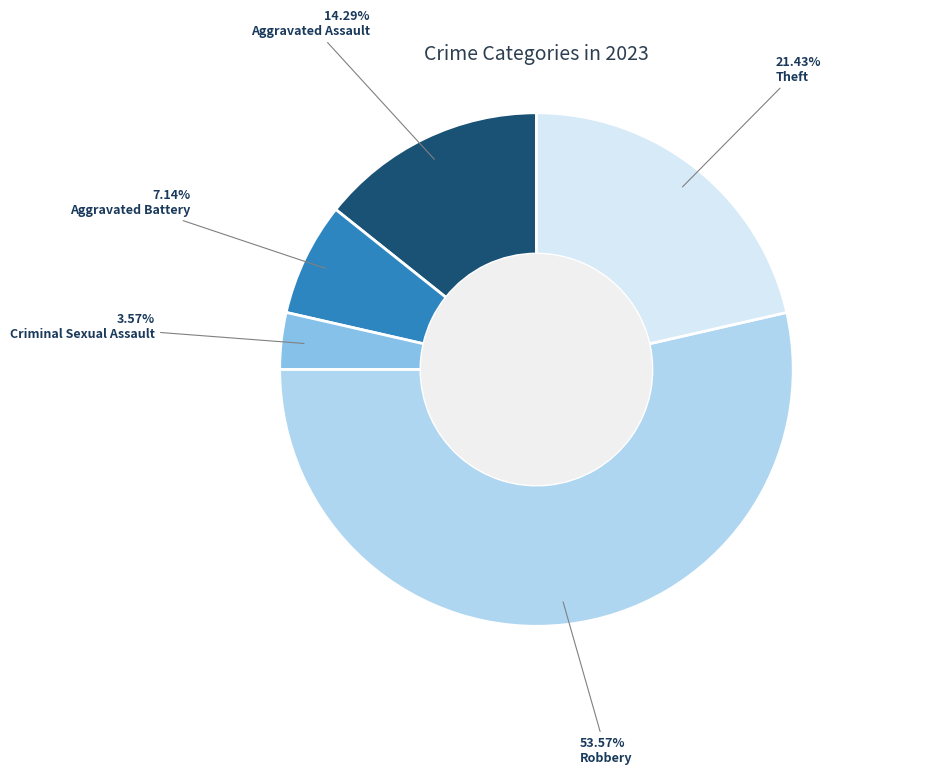

To the nearest percent, what is the difference between the Aggravated Assault and Robbery slice percentages?

39%